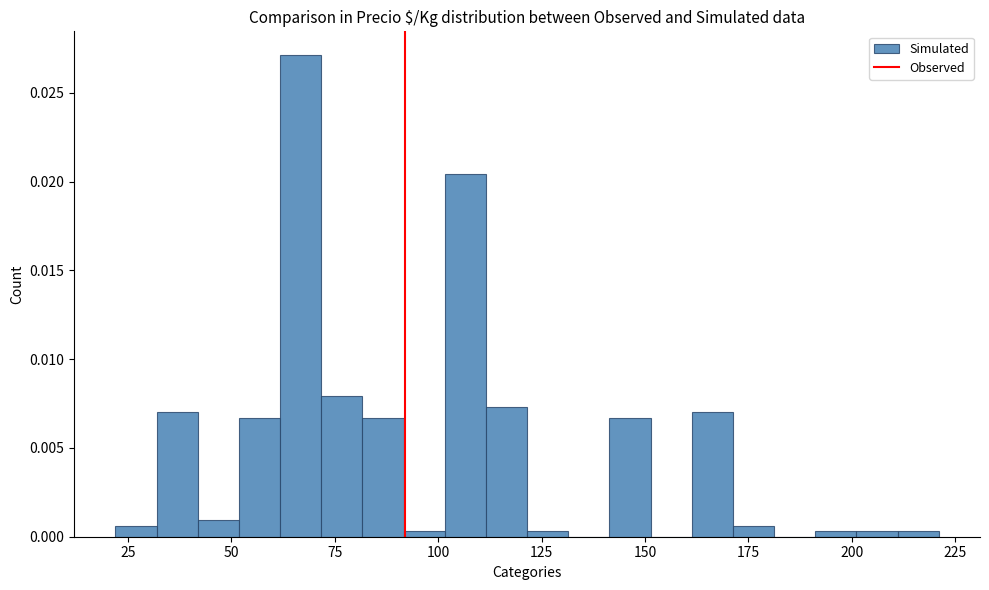

Read against the x-axis, roughly where is the centre of the tallest bar?

65